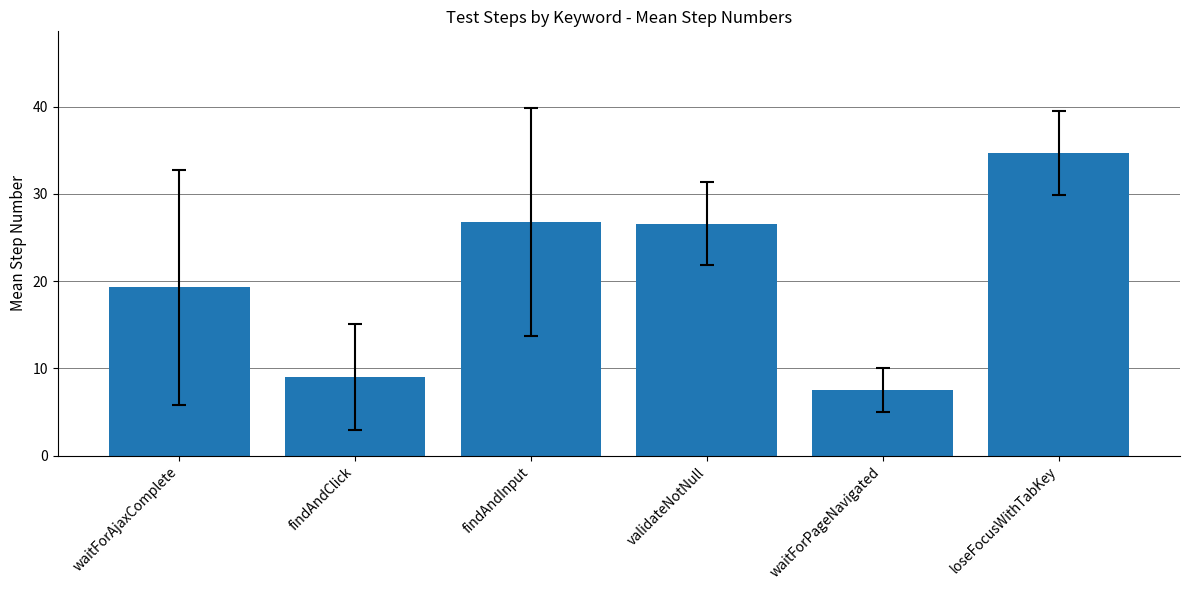

What is the label of the 1st bar from the left?

waitForAjaxComplete